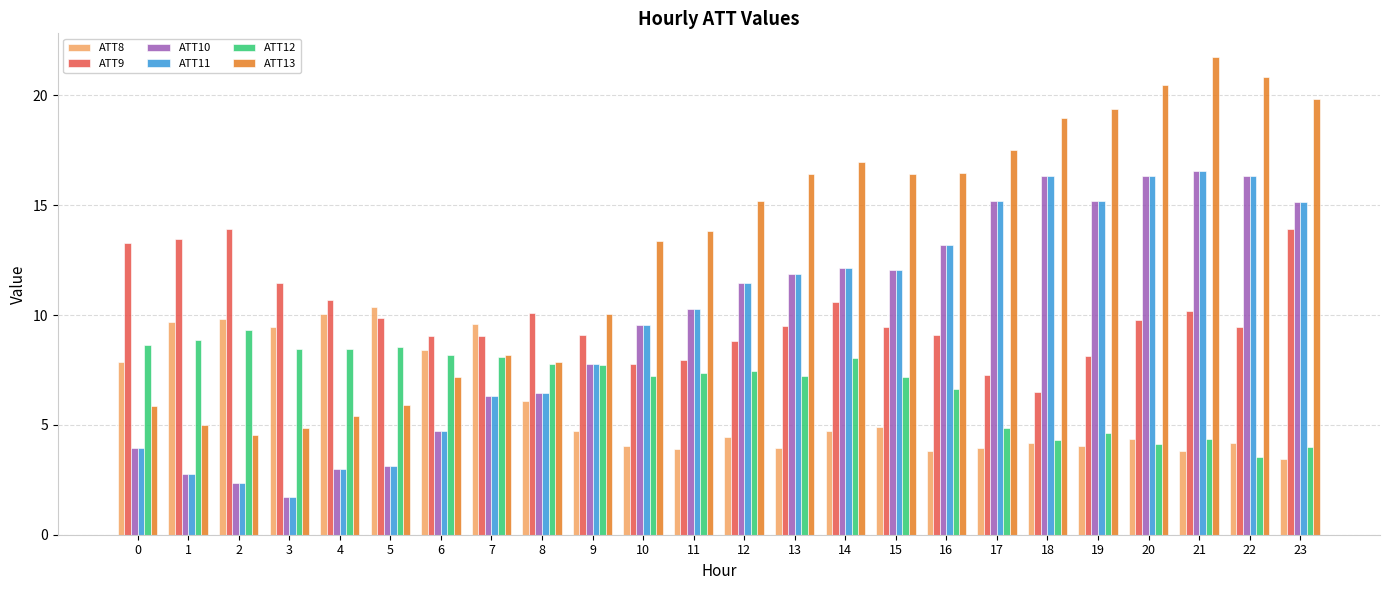

Is the value of ATT13 at 17 greater than the value of ATT9 at 16?

Yes